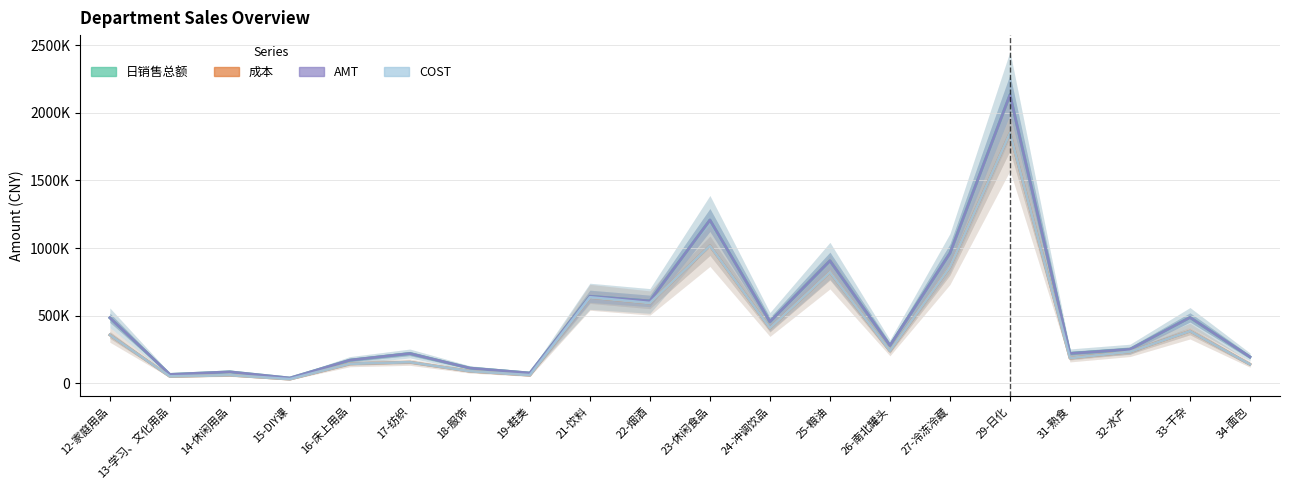

What is the maximum value for AMT?

2132635.7